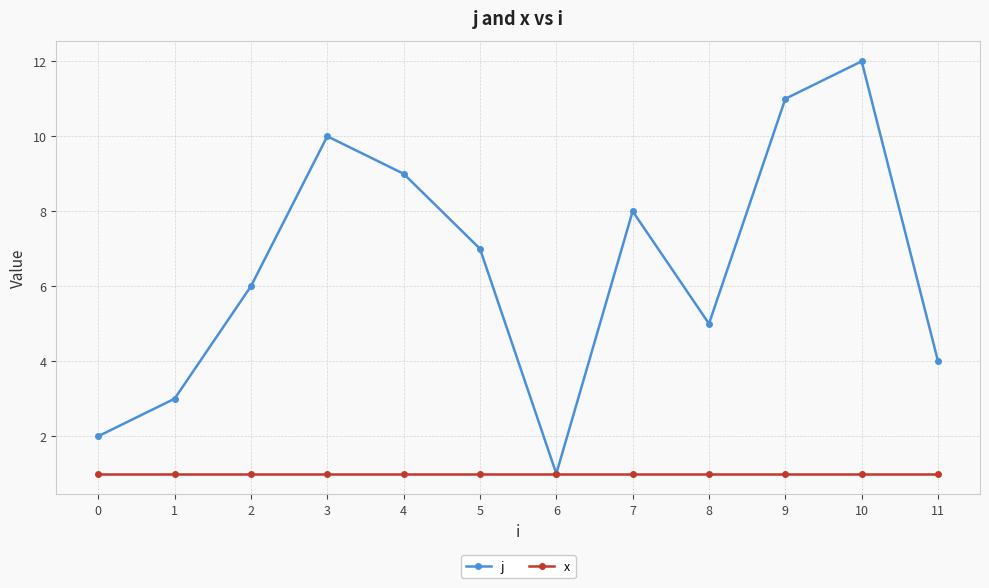

True or false: j has more than 0 interior local peaks.

True